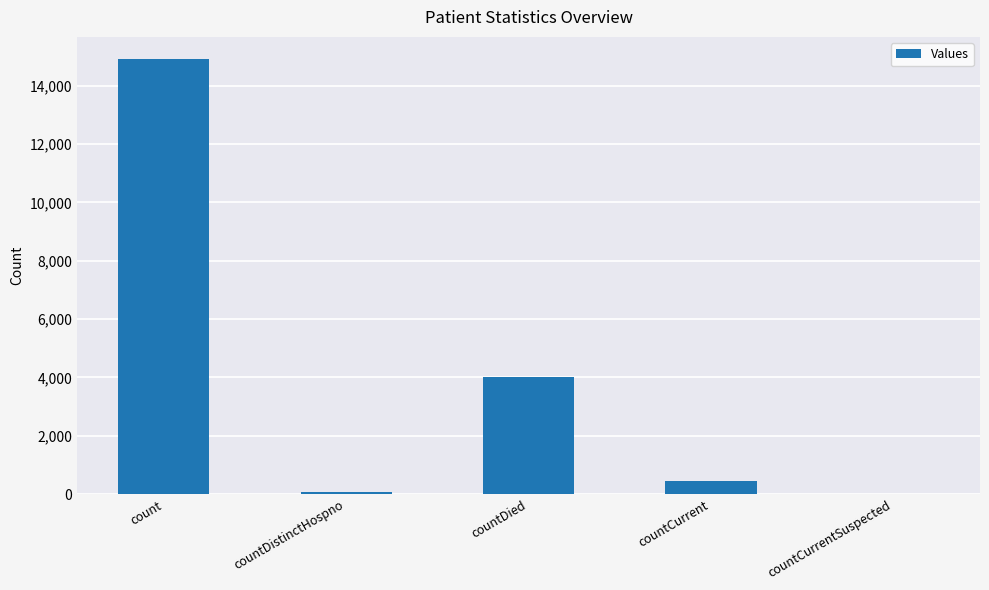

Reading left to right, transcribe all the data shown in this chart.

14923	75	4022	442	0